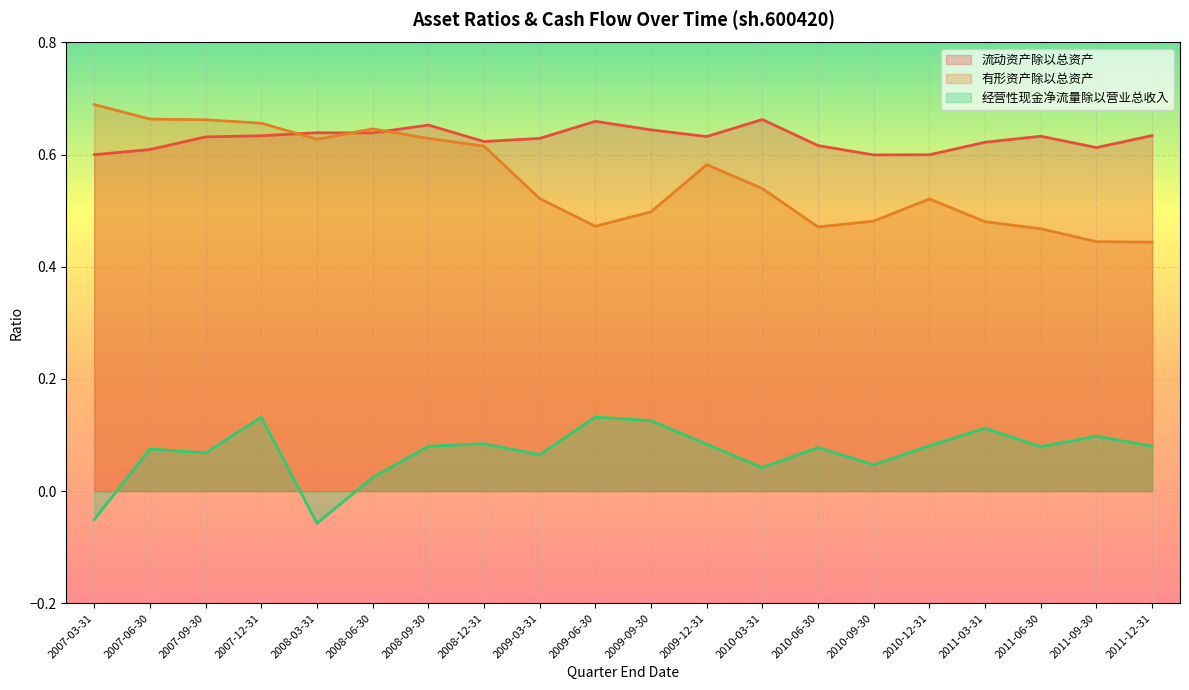

Which series changed the most between 2008-09-30 and 2011-09-30?

有形资产除以总资产